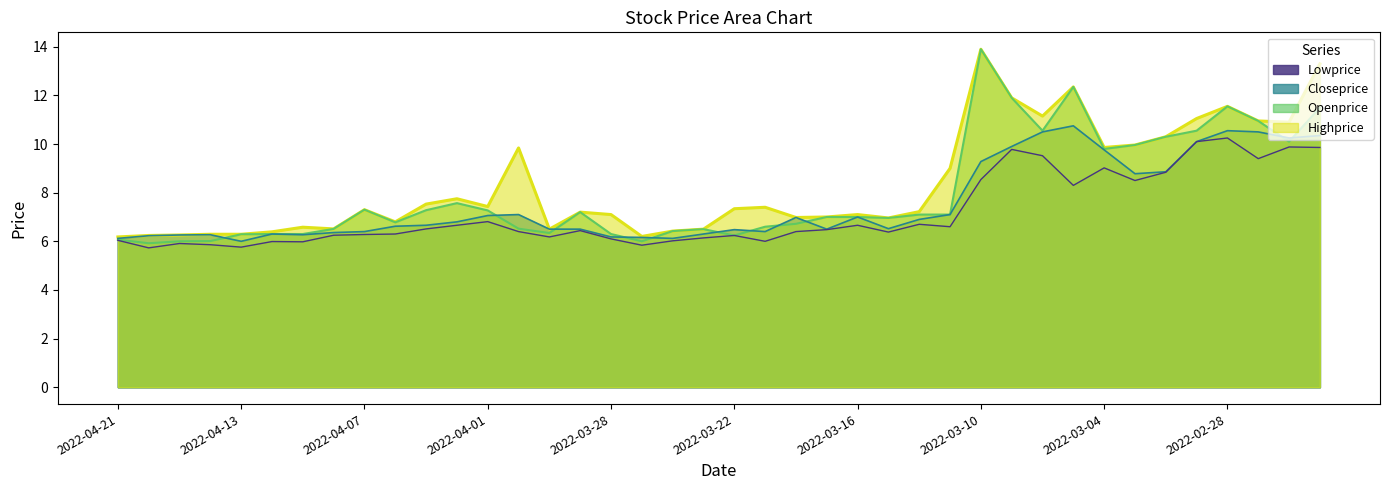

At which label is Closeprice closest to 8?

2022-03-03